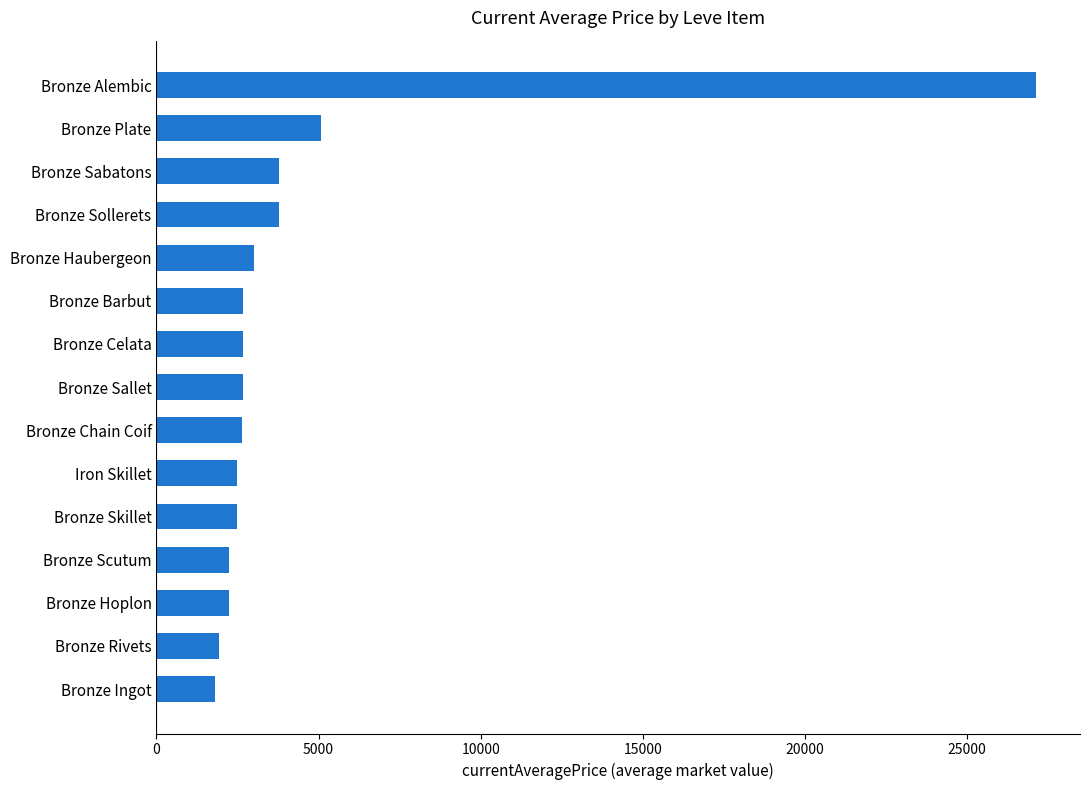

Where is the data nearest to the value 14463?

Bronze Plate